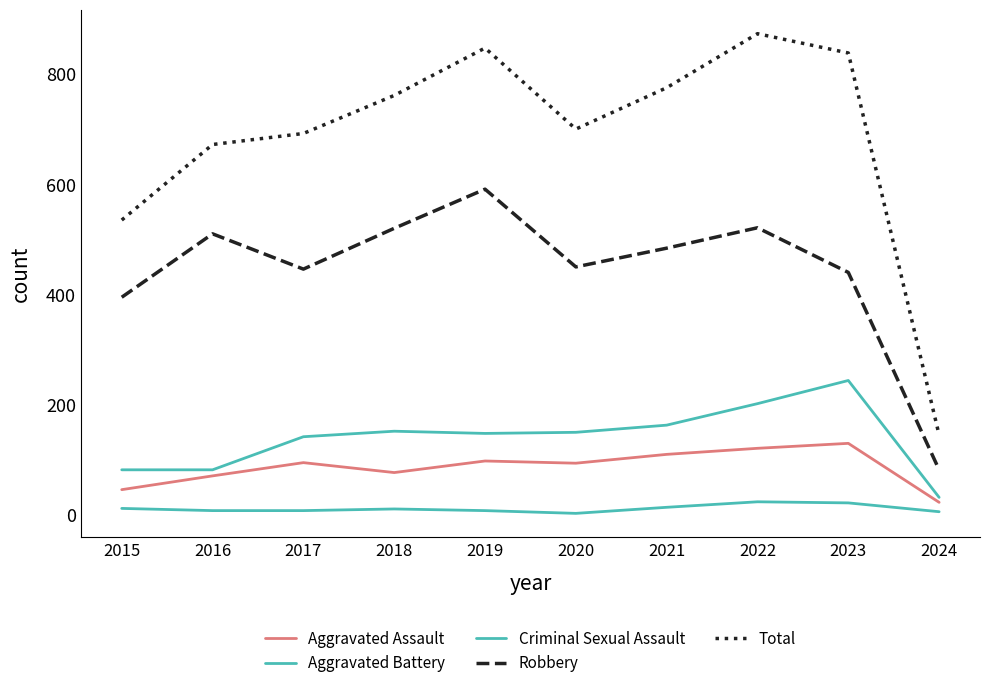

Reading left to right, extract all data points from this chart.

Aggravated Assault: 2015=46	2016=71	2017=95	2018=77	2019=98	2020=94	2021=110	2022=121	2023=130	2024=23
Aggravated Battery: 2015=82	2016=82	2017=142	2018=152	2019=148	2020=150	2021=163	2022=202	2023=244	2024=32
Criminal Sexual Assault: 2015=12	2016=8	2017=8	2018=11	2019=8	2020=3	2021=14	2022=24	2023=22	2024=6
Robbery: 2015=395	2016=510	2017=446	2018=520	2019=591	2020=450	2021=484	2022=521	2023=440	2024=82
Total: 2015=535	2016=672	2017=692	2018=761	2019=847	2020=700	2021=775	2022=873	2023=838	2024=145